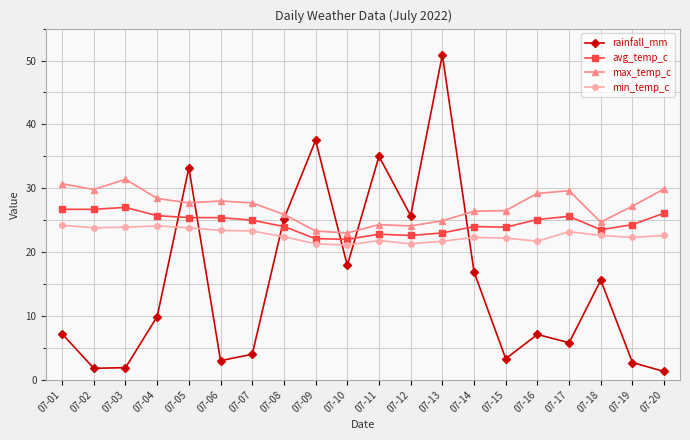

How many times do rainfall_mm and min_temp_c cross each other?

6